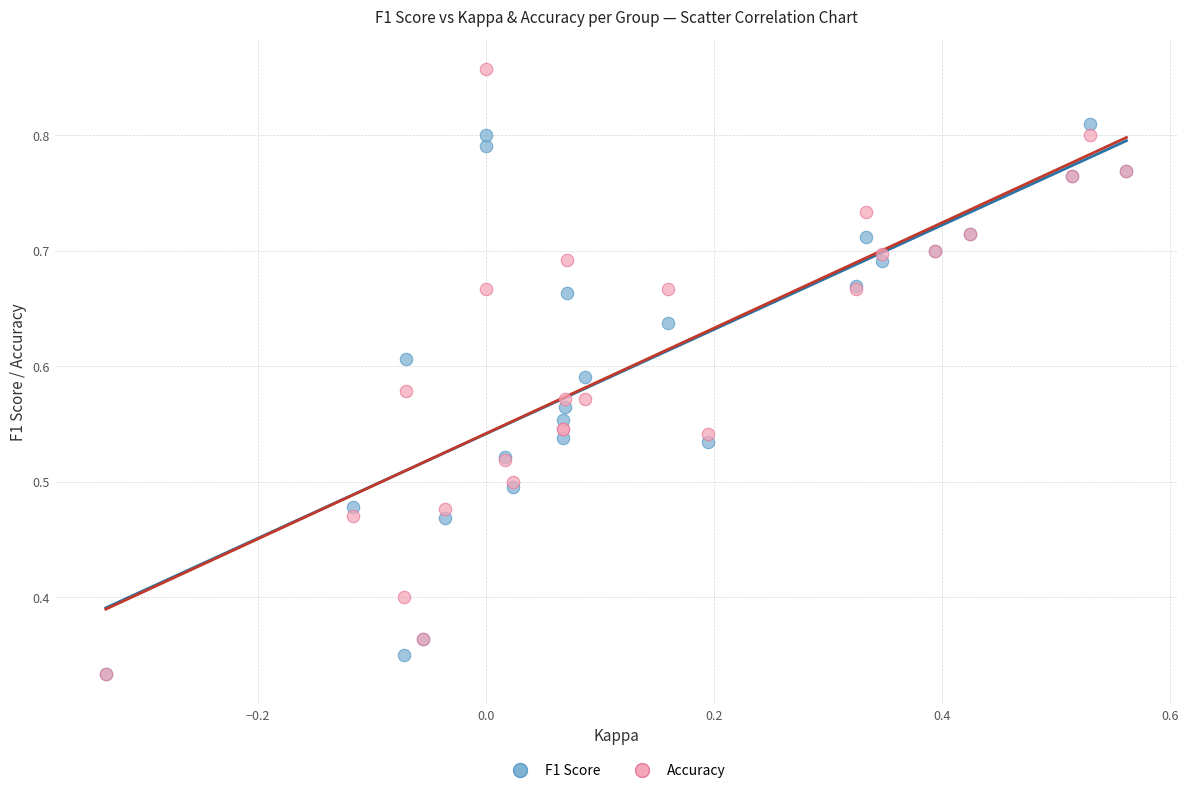

Which series contains the highest Y value?

Accuracy